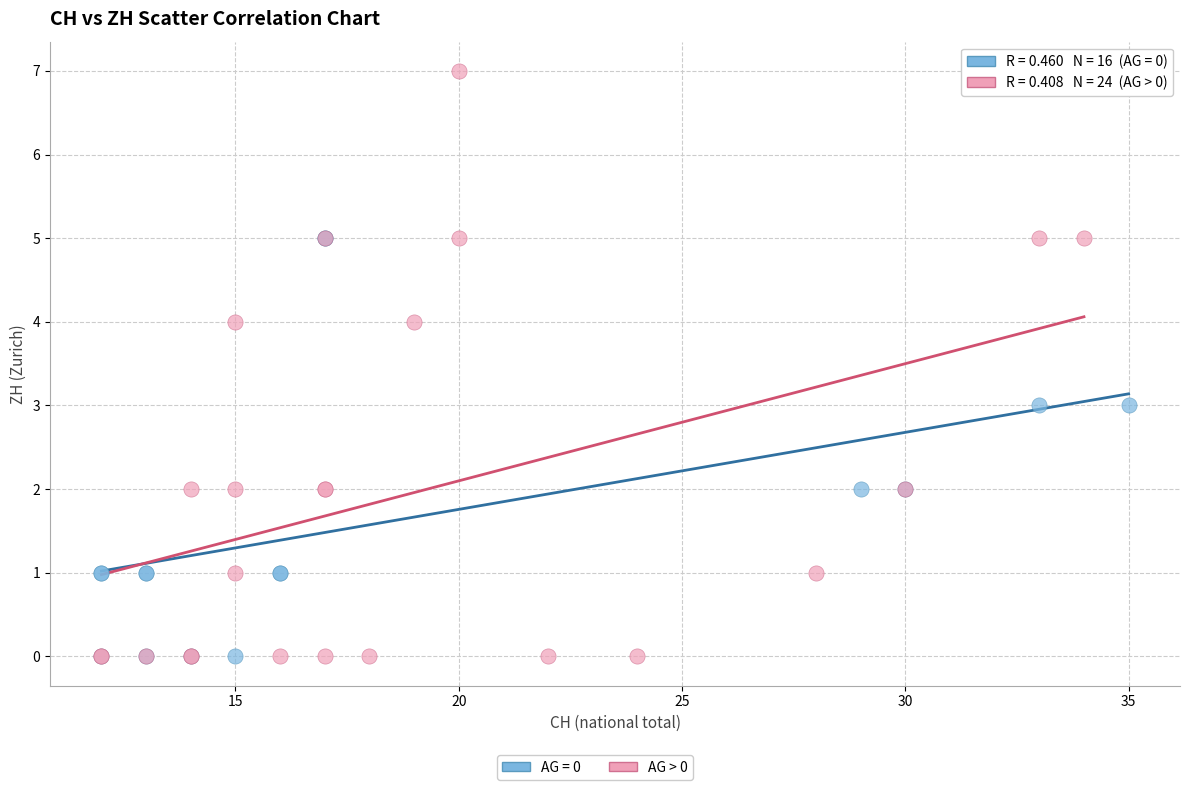

Which series contains the highest Y value?

AG > 0